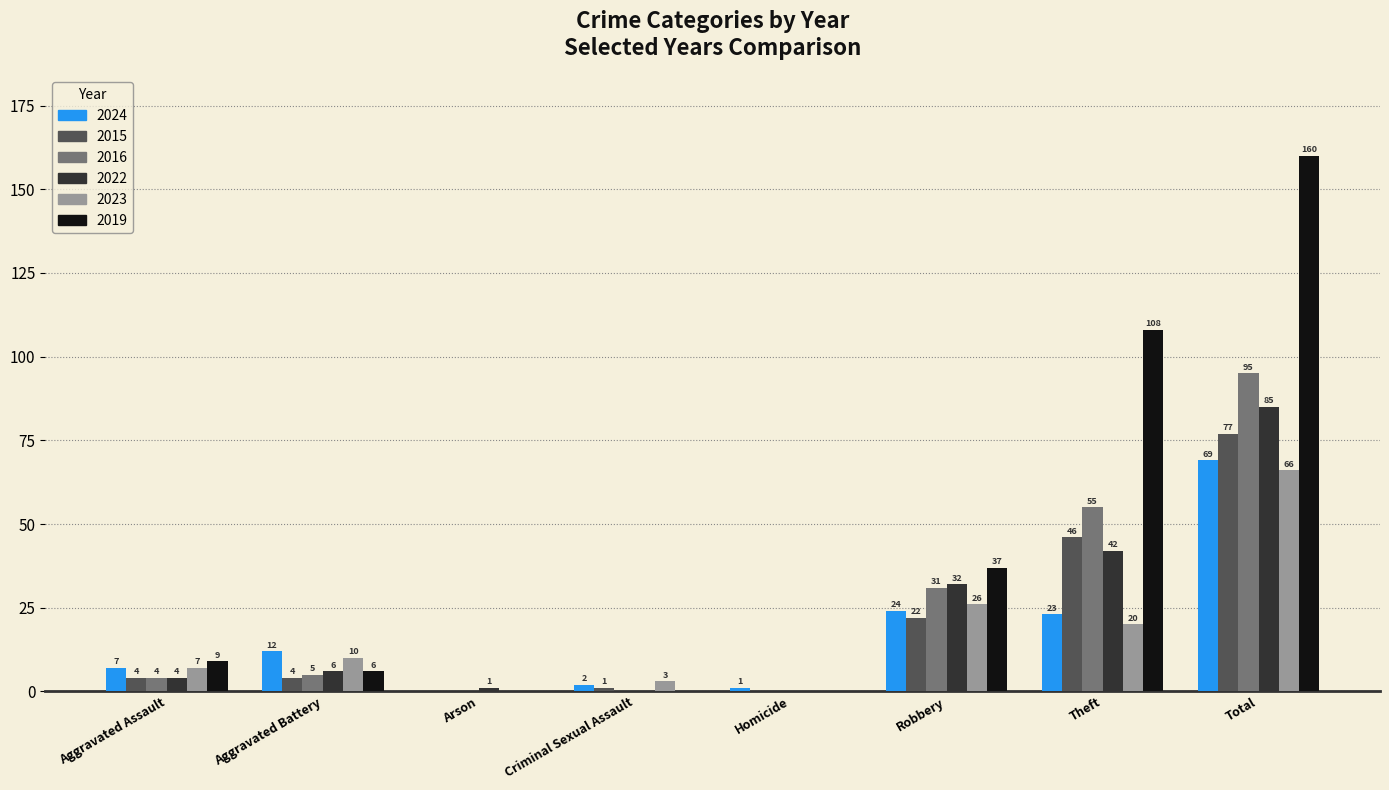

Is the value of 2015 at Theft greater than the value of 2023 at Criminal Sexual Assault?

Yes